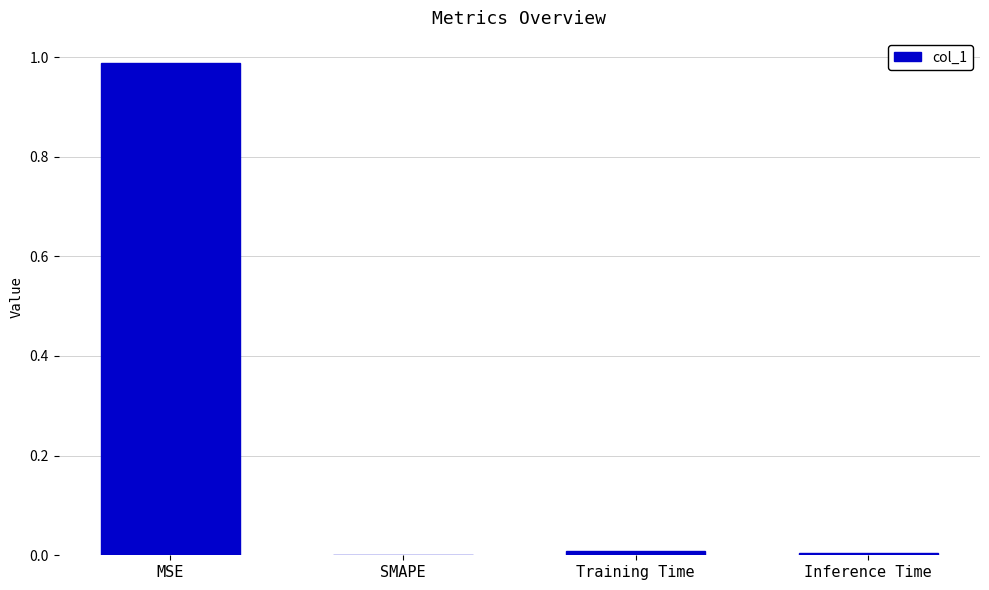

The value at Training Time is 0.0. True or false?

True